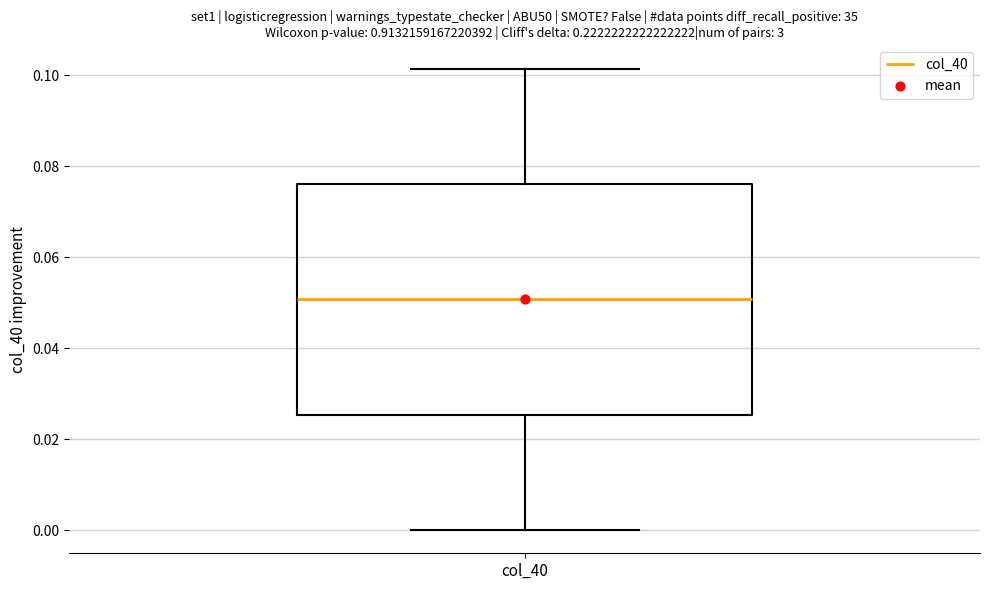

Where does the median line of the box for col_40 sit on the y-axis? The values are not printed on the chart, so give them approximately, as read against the axis.

0.050